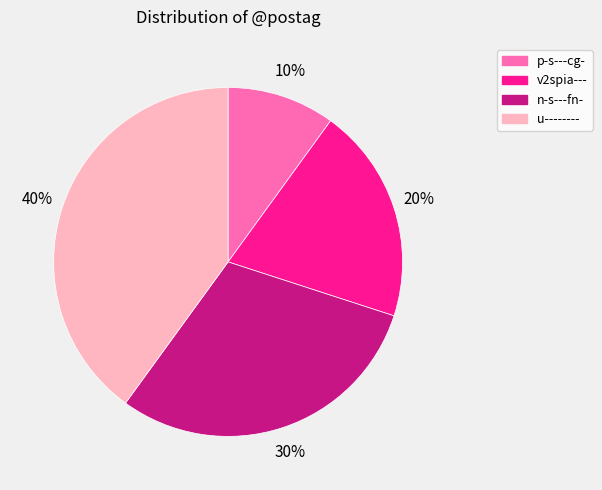

To the nearest percent, what portion does u-------- represent?

40%